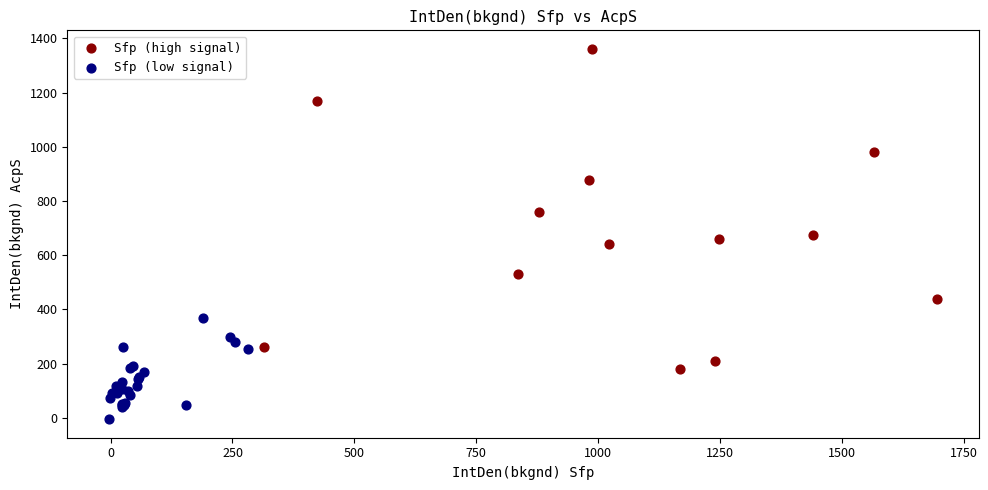

Which series reaches the maximum Y coordinate?

Sfp (high signal)